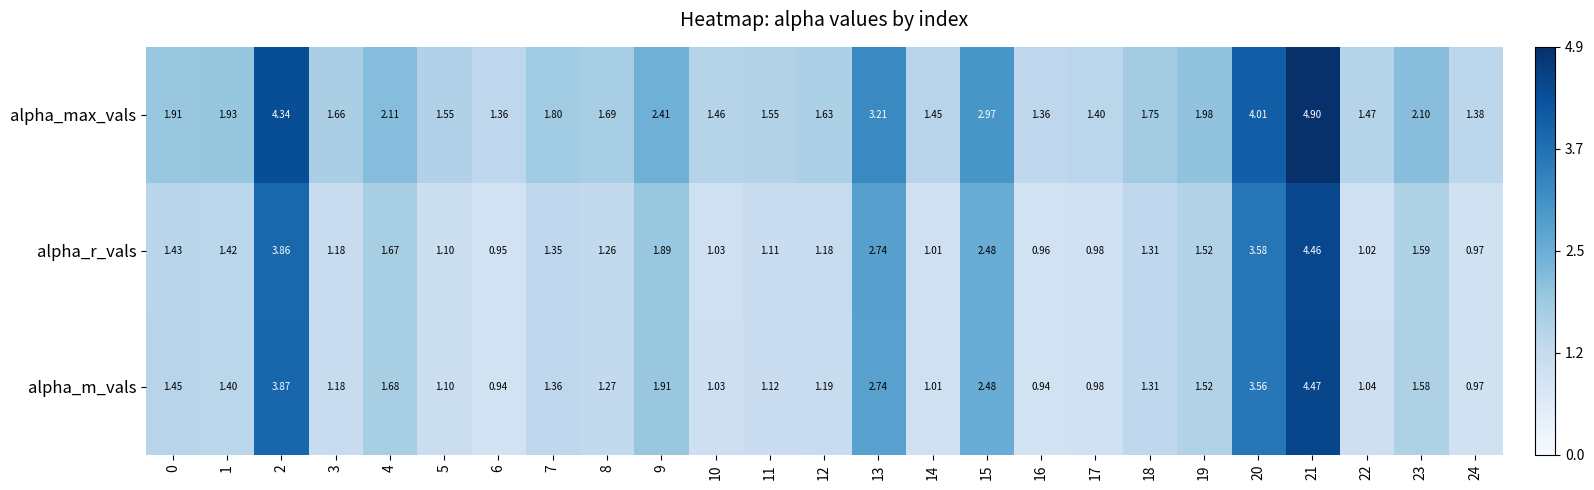

What is the spread (max minus min) of values at 23?

0.5